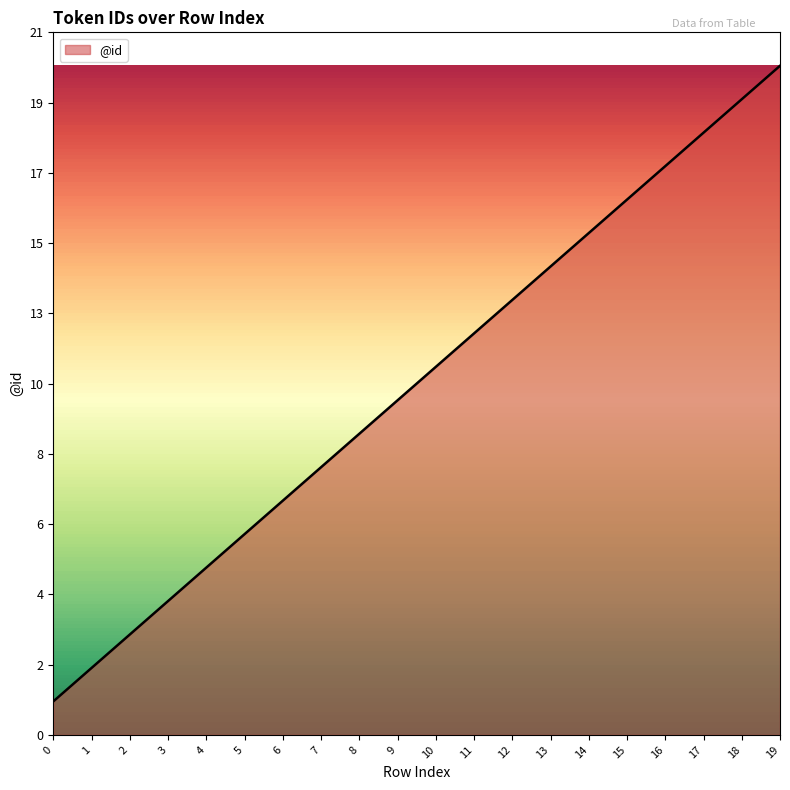

What value does the data have at 2?

3